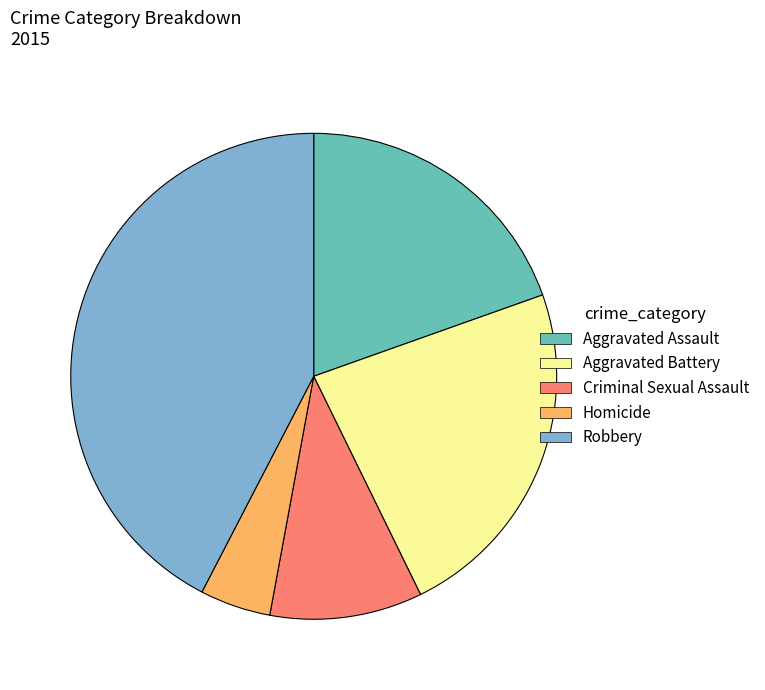

How many slices are in this pie chart?

5